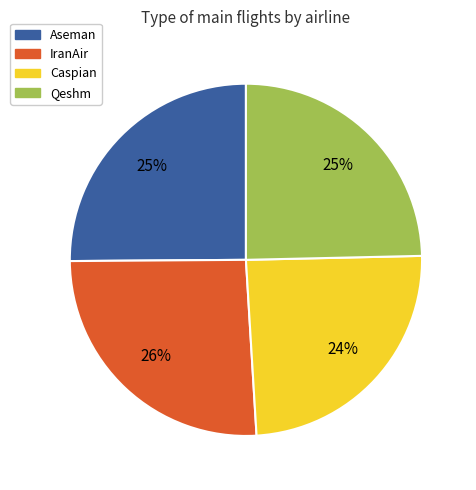

Is it true that Qeshm is 35% of the pie?

False